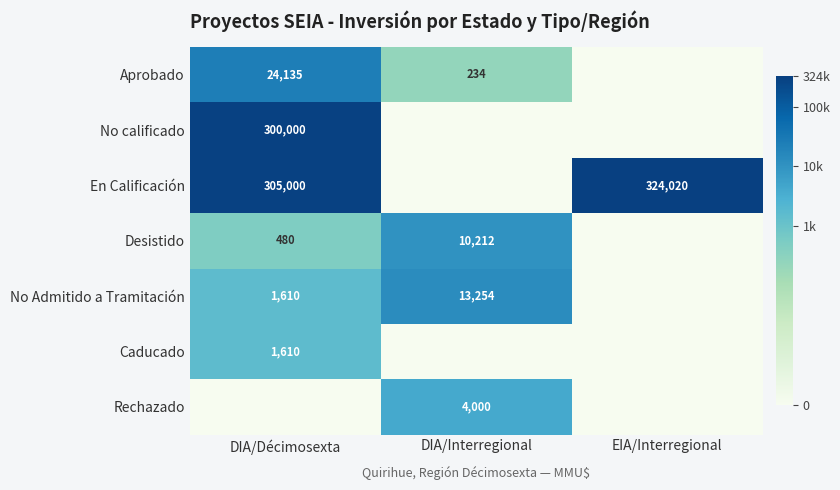

The value of Desistido at DIA/Décimosexta is 480. True or false?

True